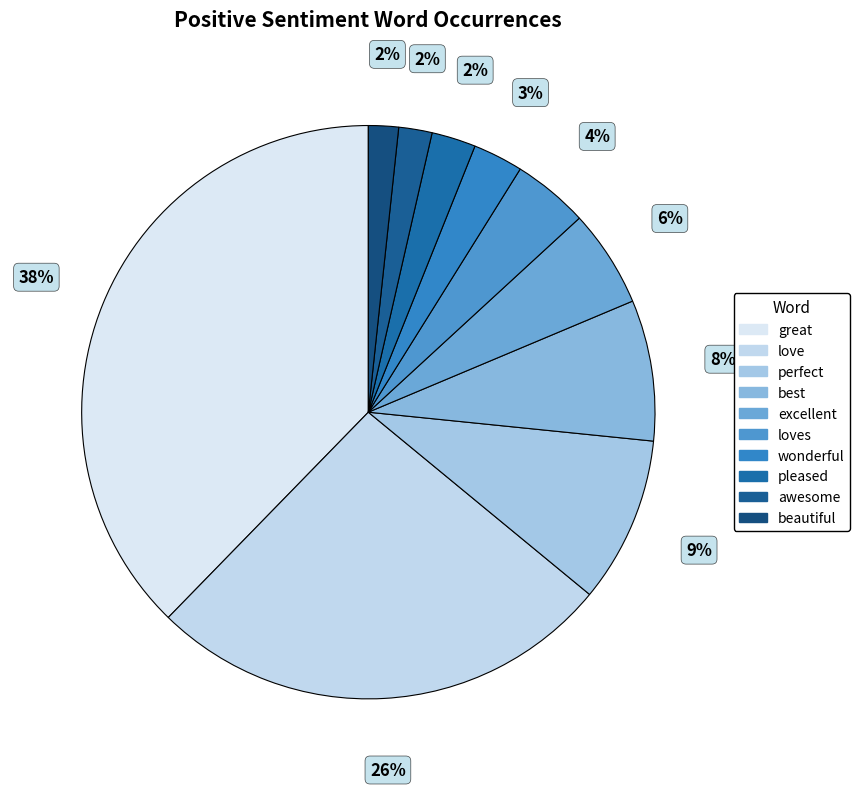

Count the number of slices in the pie.

10